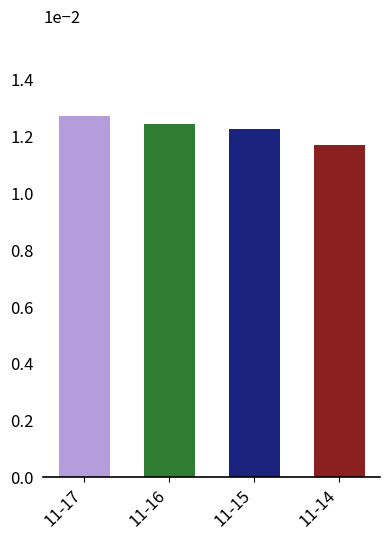

Does the chart contain stacked bars?

No